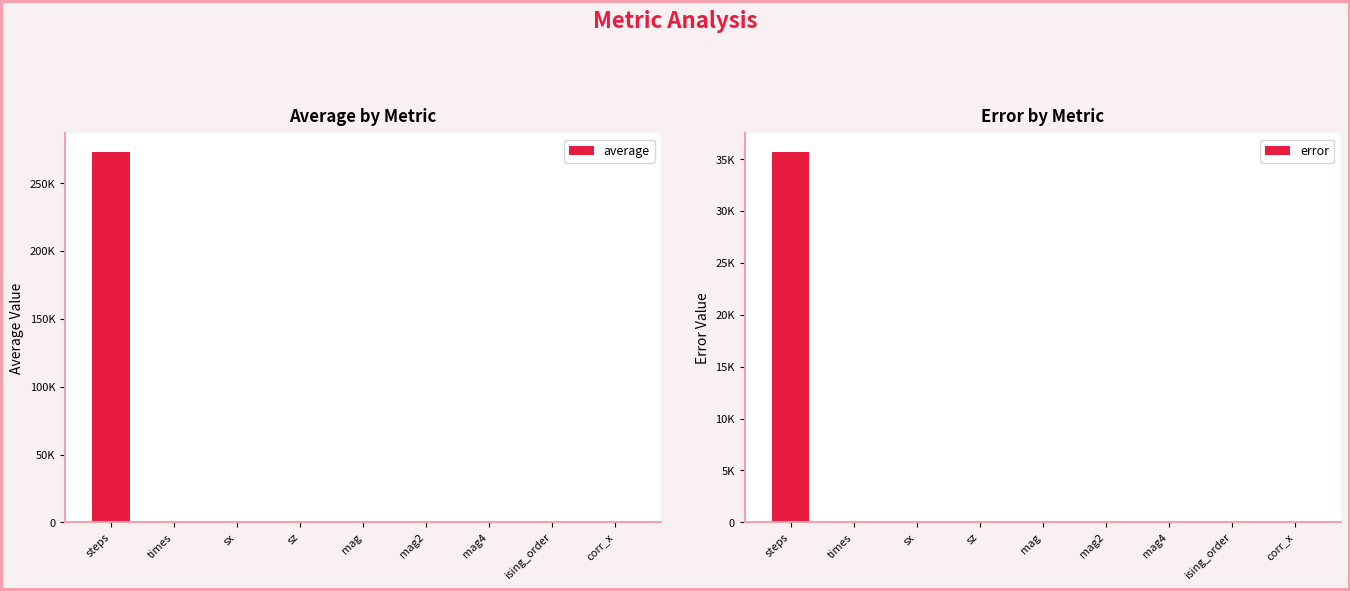

How many groups of bars are there?

9